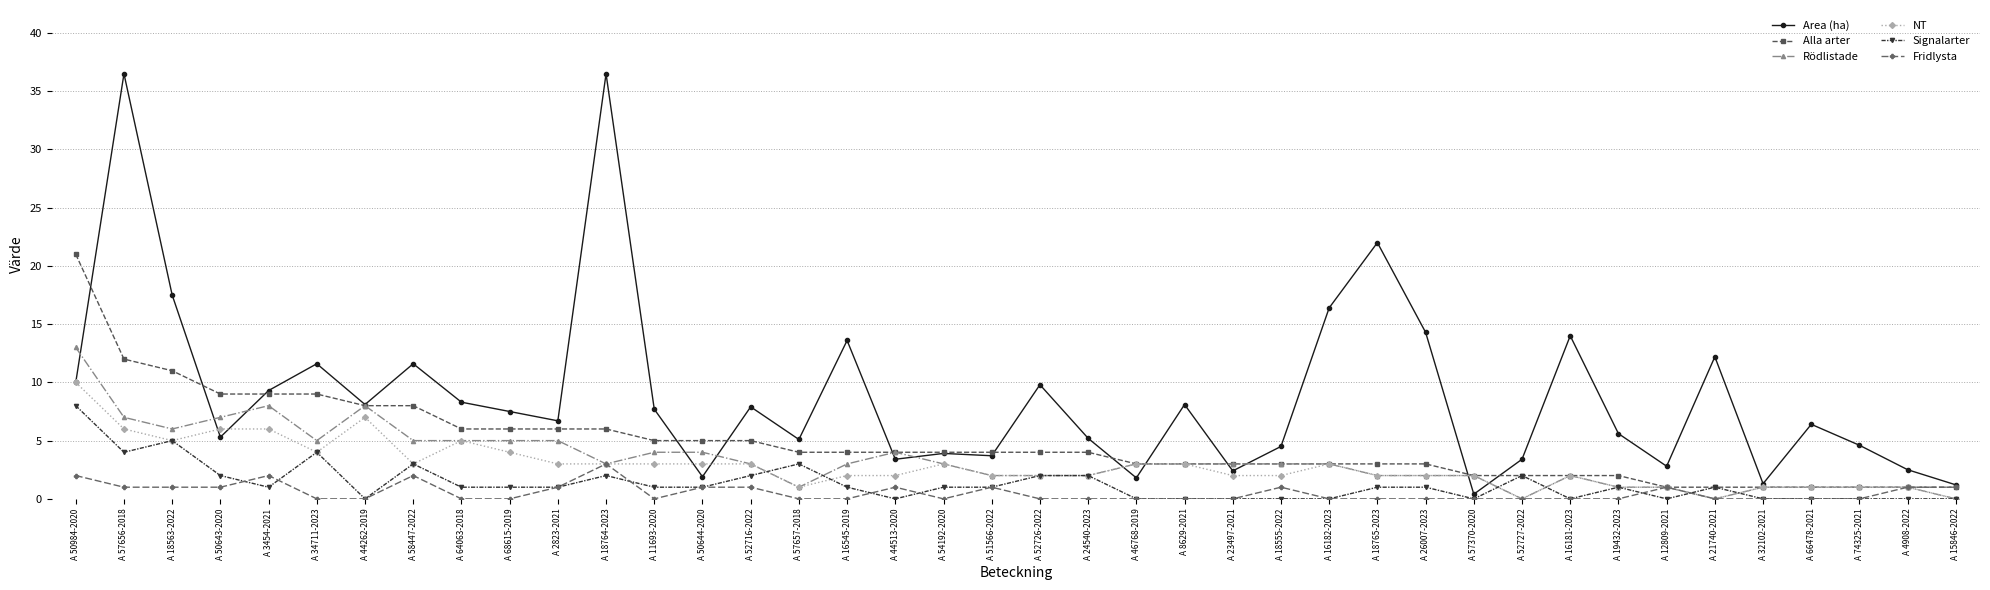

At which label does NT first exceed 2?

A 50984-2020